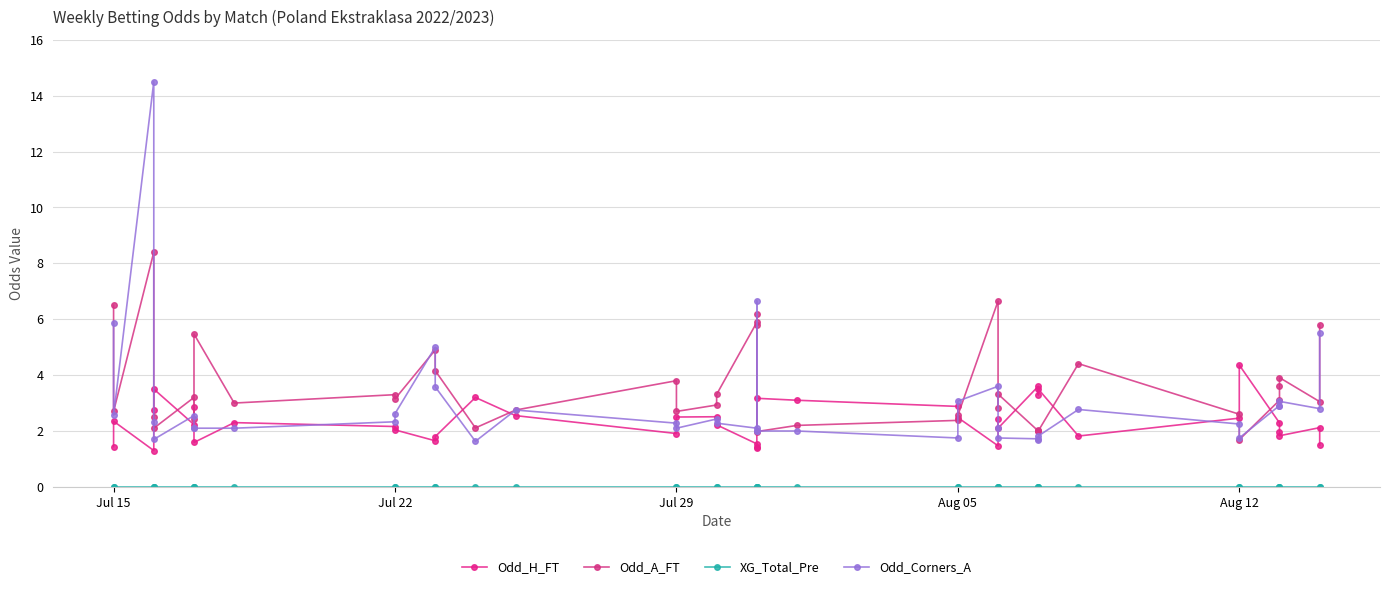

True or false: XG_Total_Pre has more than 2 points higher than both neighbors.

False